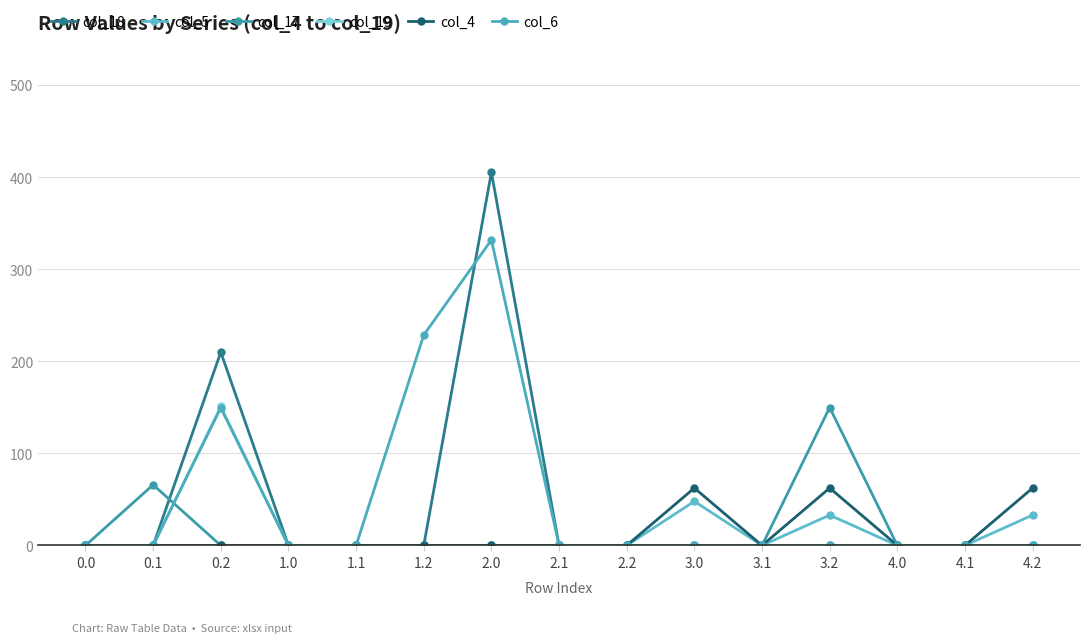

The col_18 series shows 0.0 at 1.0. True or false?

True